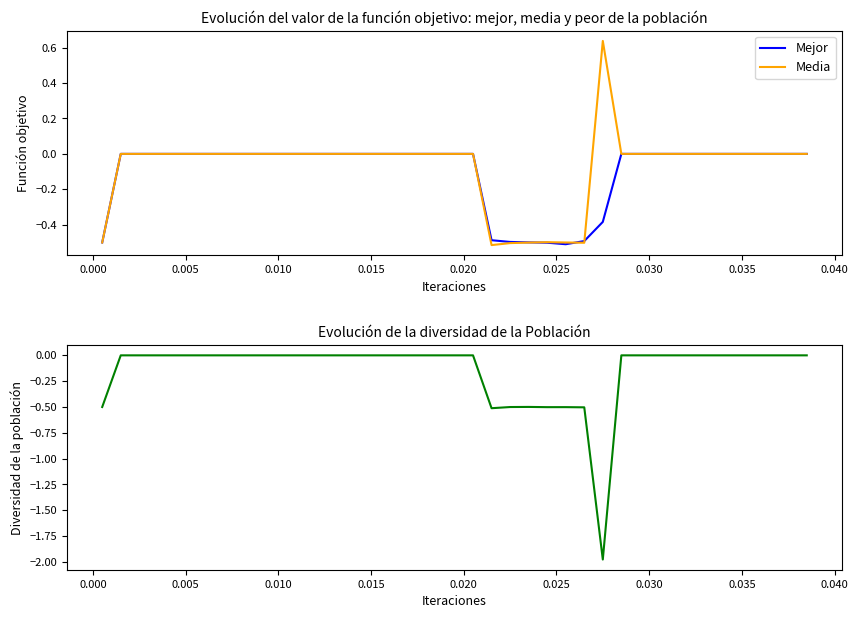

The value of col_2 at 0.035 is 0.0. True or false?

True